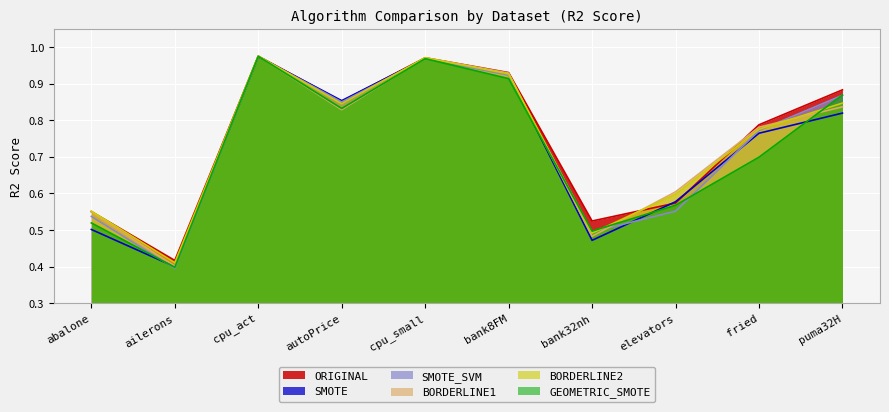

The SMOTE_SVM series shows 0.6 at elevators. True or false?

True